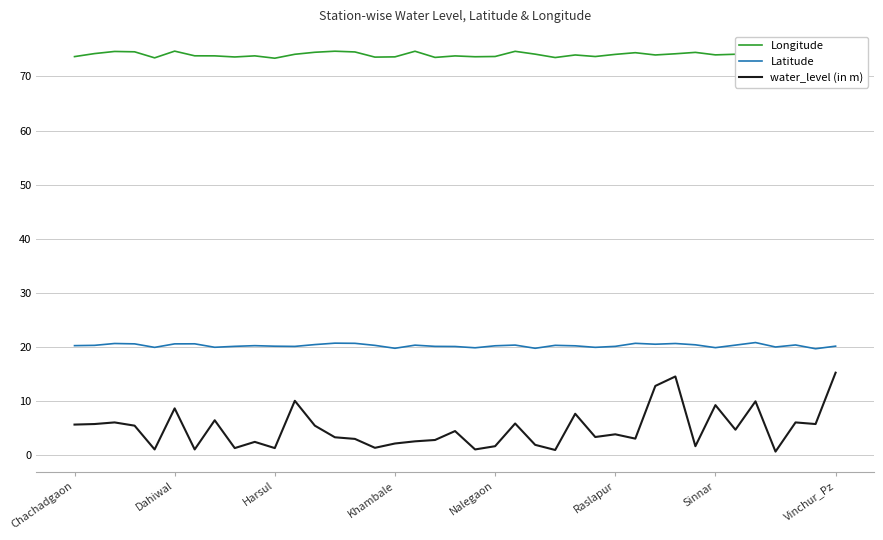

True or false: Longitude and Latitude intersect in this chart.

False